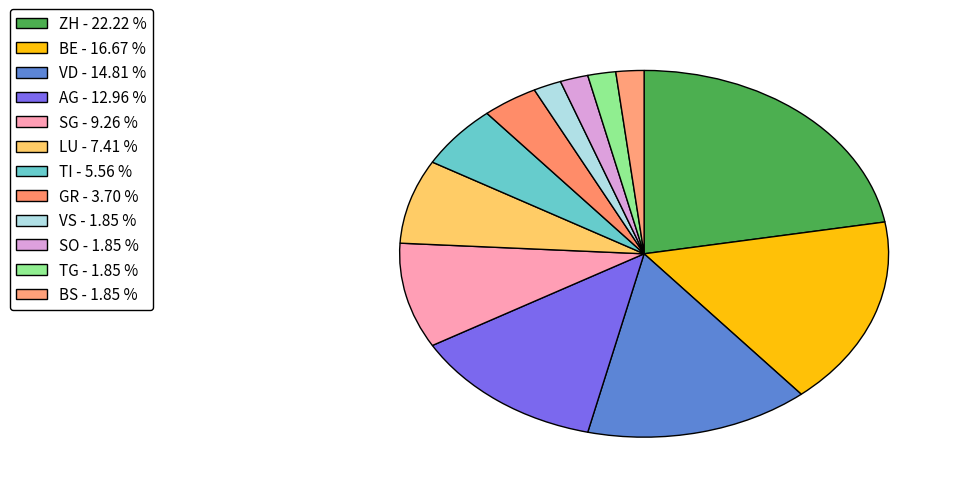

Count the number of slices in the pie.

12